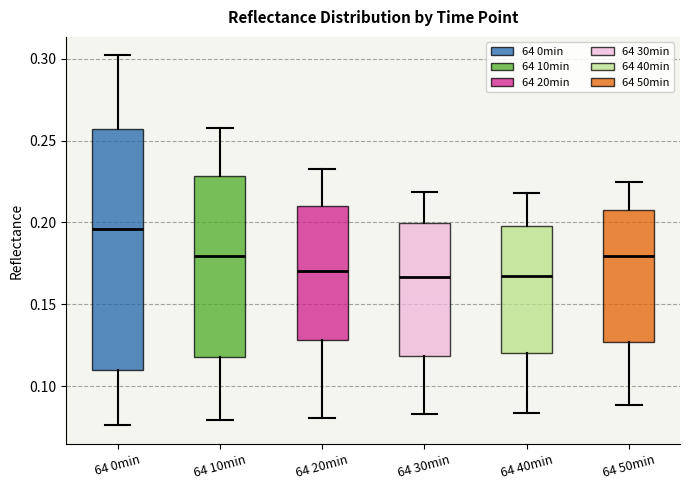

Which box has the highest median line?

64 0min